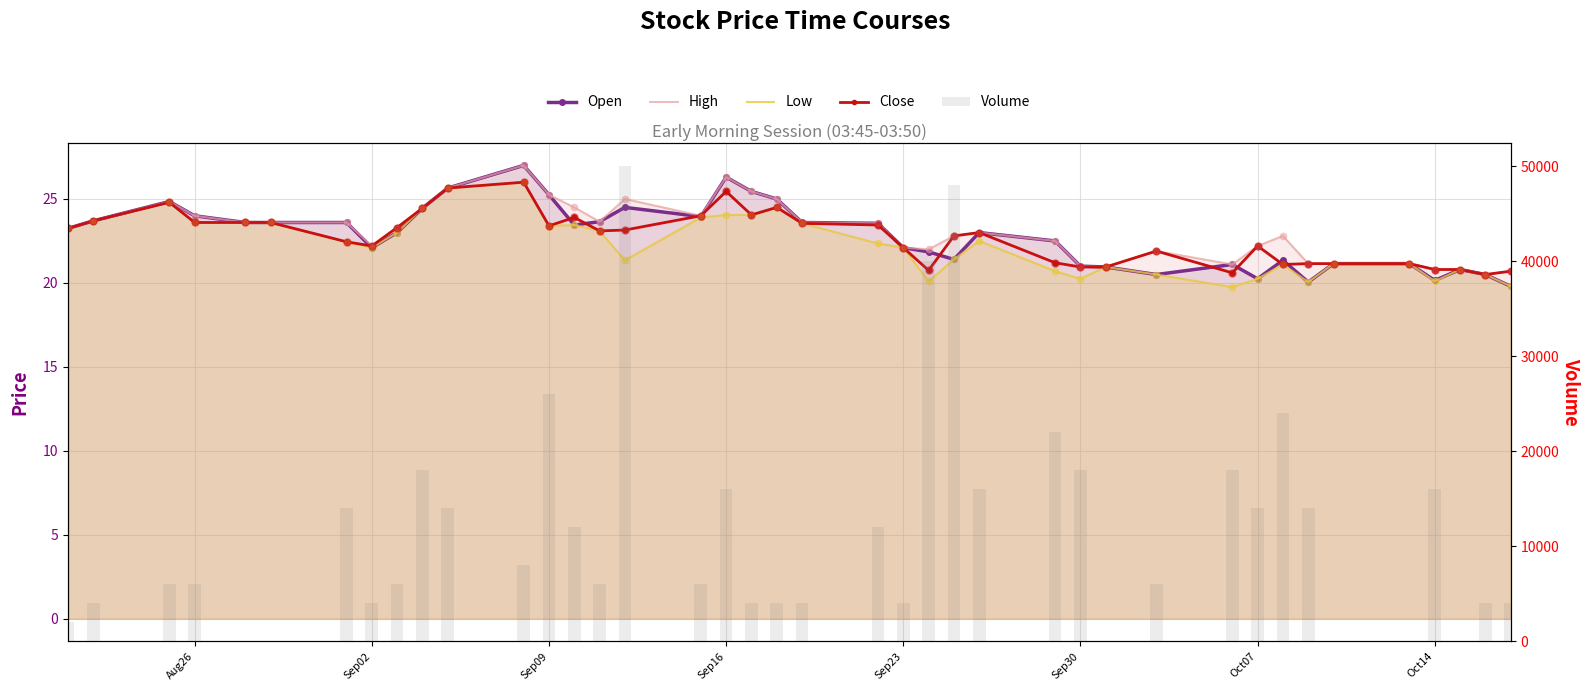

What is the total value across all series at Oct07?

14084.9